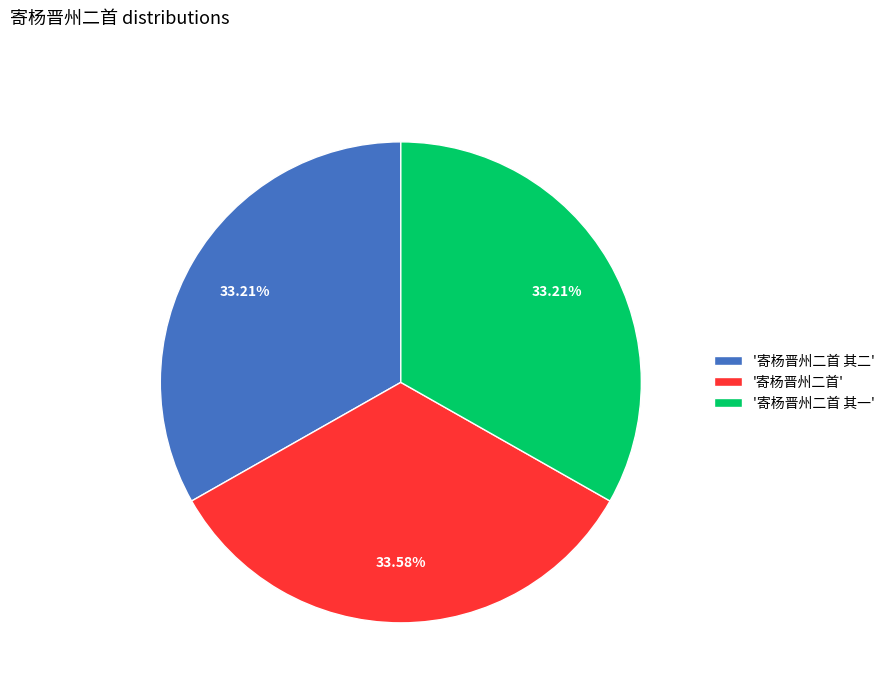

How many slices are in this pie chart?

3